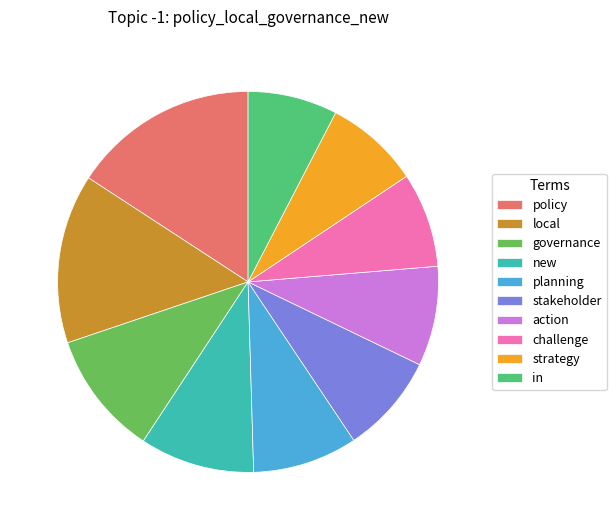

How many slices are in this pie chart?

10